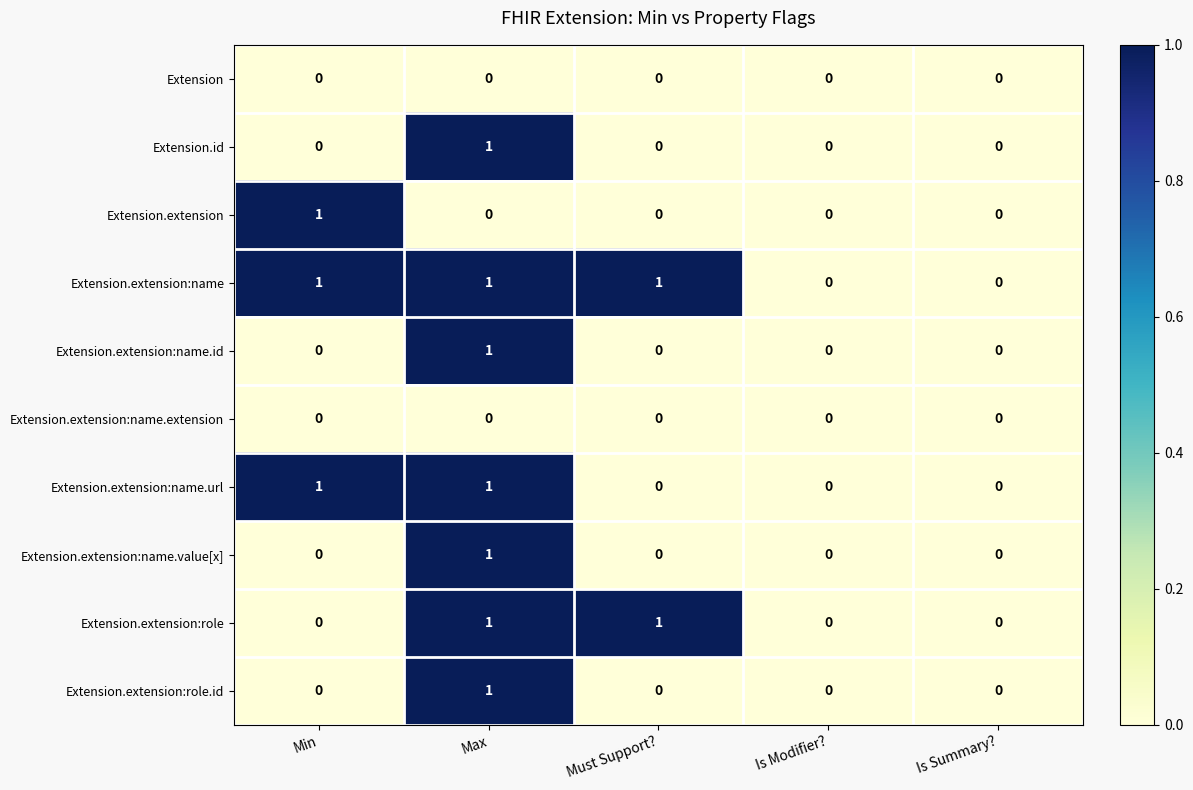

True or false: Extension.id has a value of -1 at Min.

False